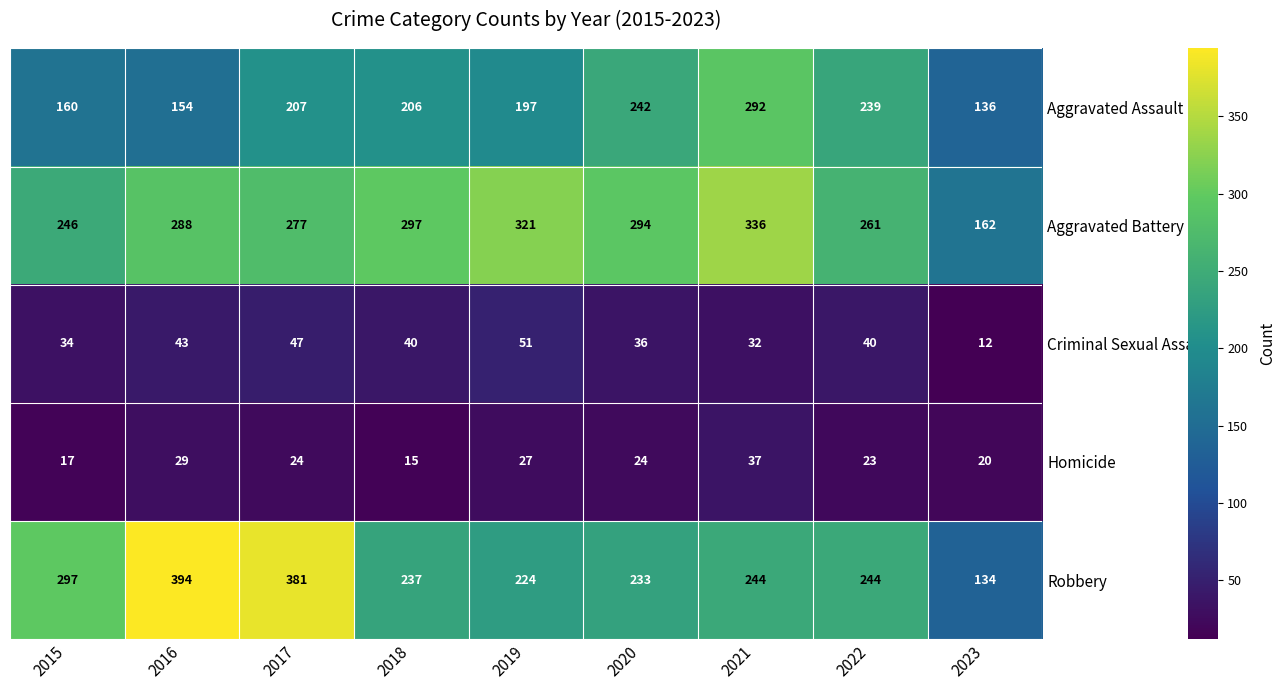

What is the highest value of the Robbery series?

394